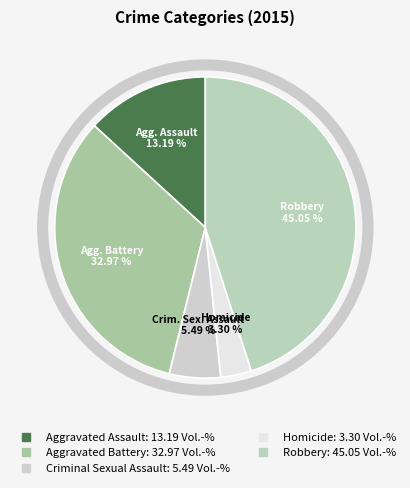

To the nearest percent, what portion does Aggravated Battery represent?

33%